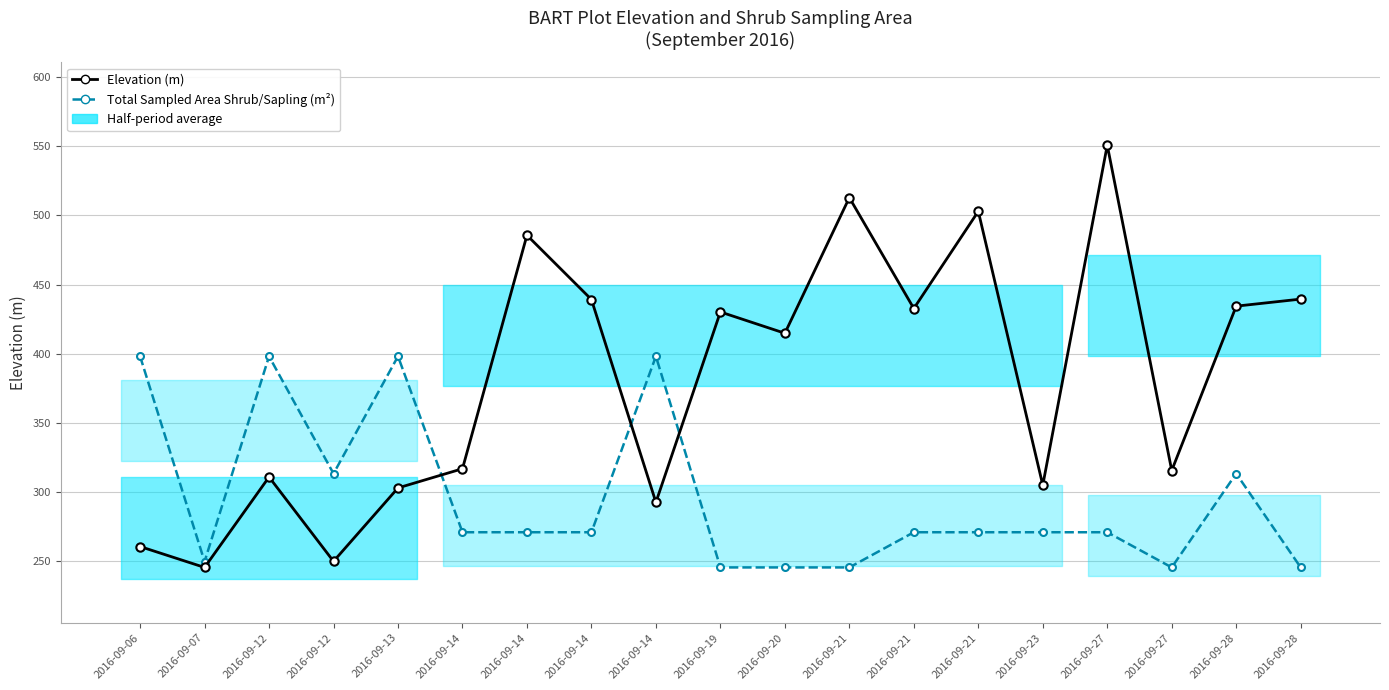

Which category has the highest value across all series?

2016-09-27